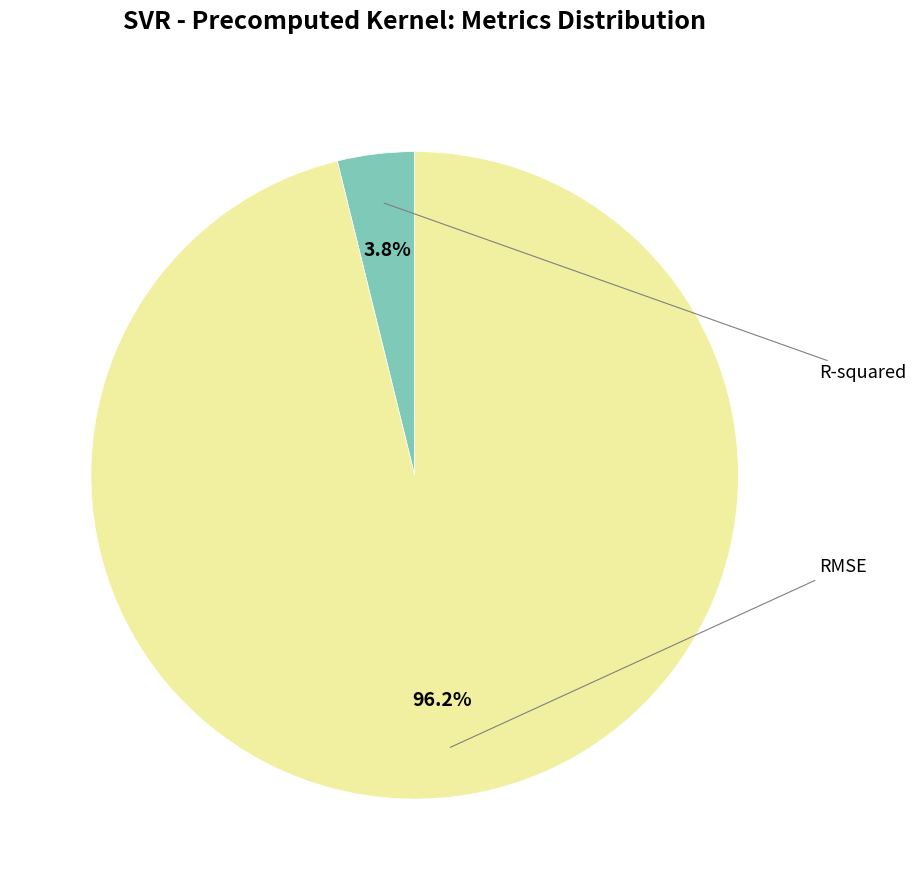

True or false: R-squared accounts for 1% of the total.

False